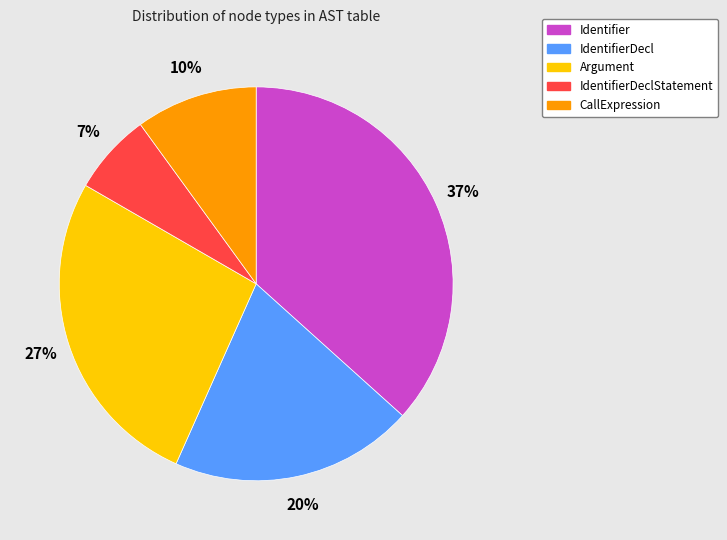

Rank the categories by value from highest to lowest.

Identifier, Argument, IdentifierDecl, CallExpression, IdentifierDeclStatement